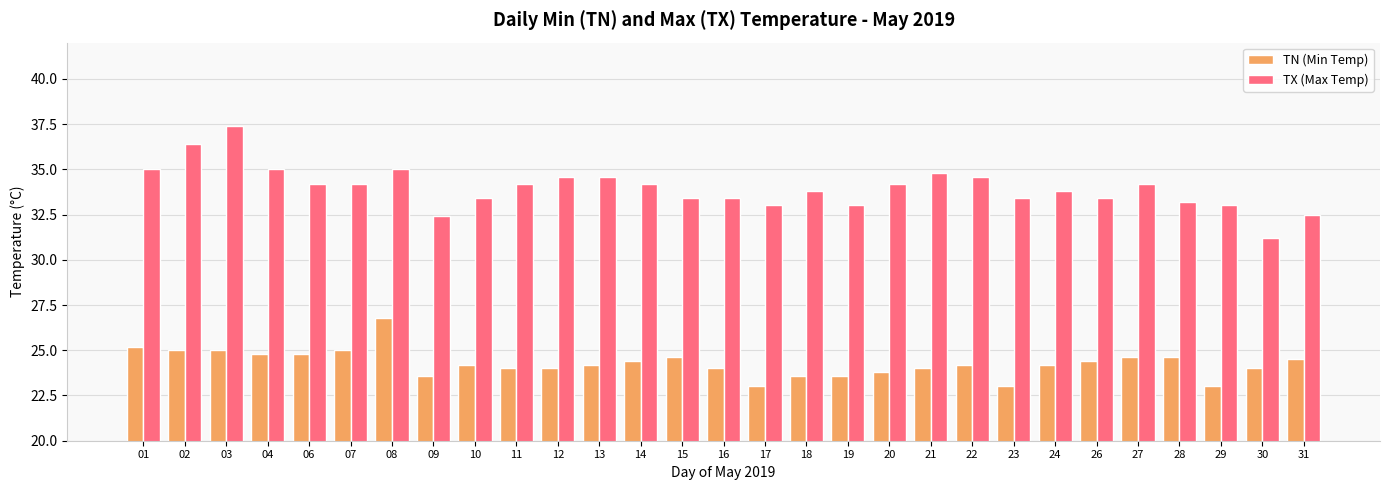

How many data points in TX (Max Temp) are above 34?

15